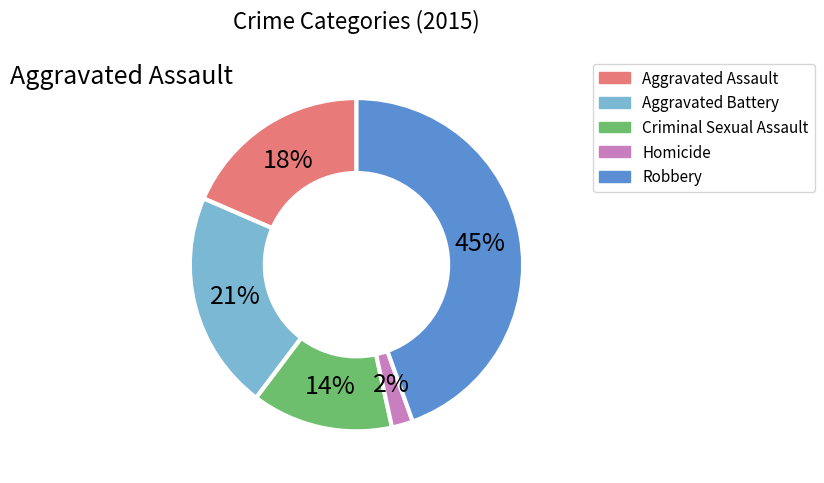

Is it true that Criminal Sexual Assault is 14% of the pie?

True